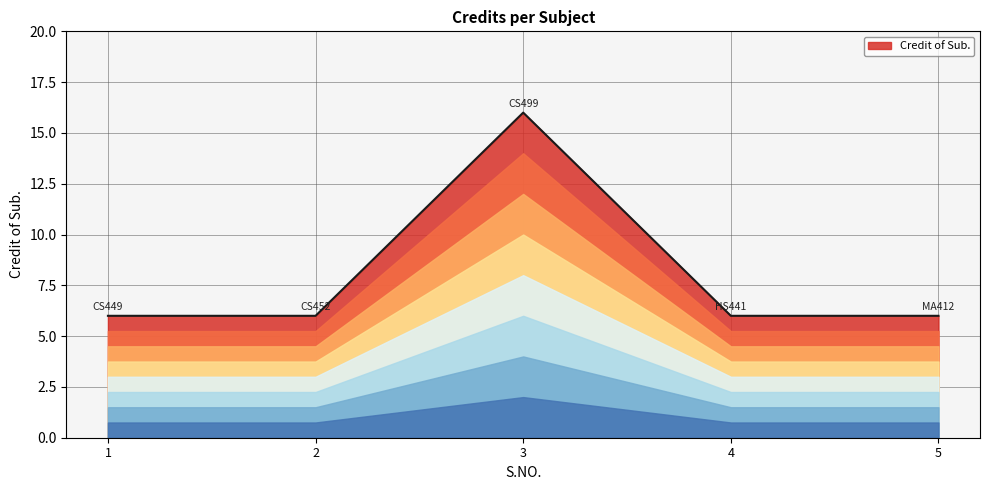

Is it true that the value at 4 is 2?

False